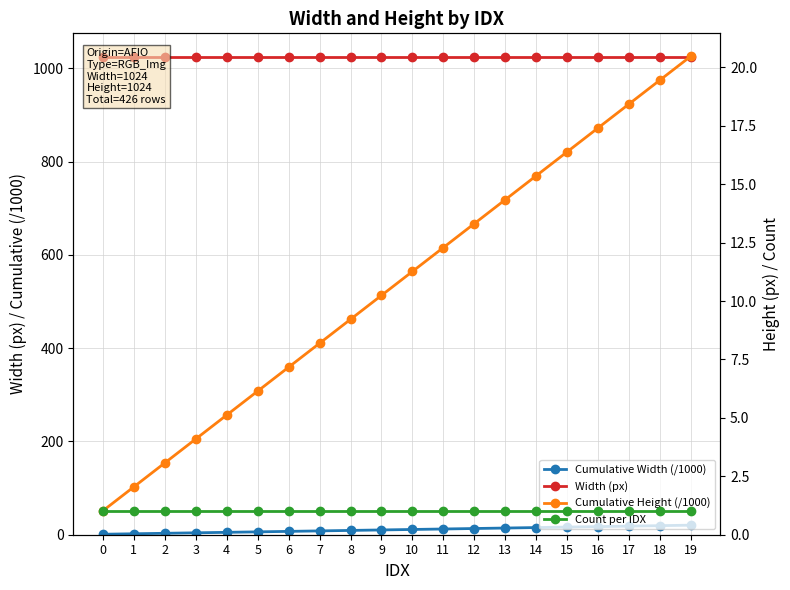

Count the number of categories in the chart.

20